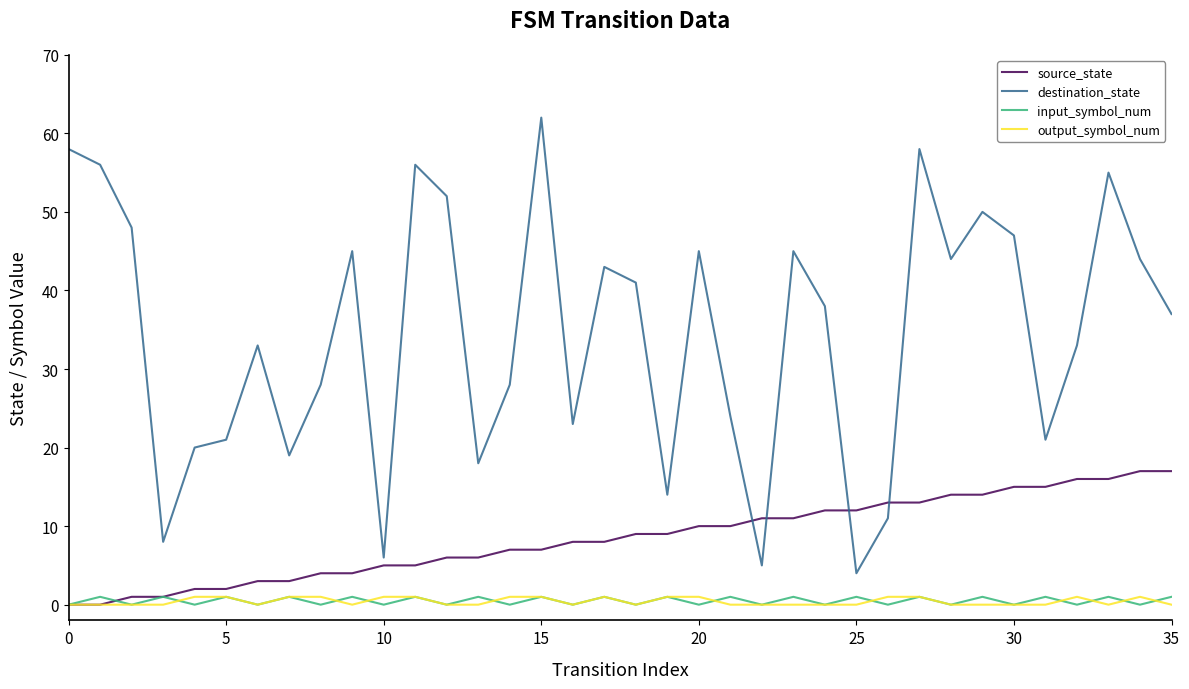

What is the sum of all source_state values?

306